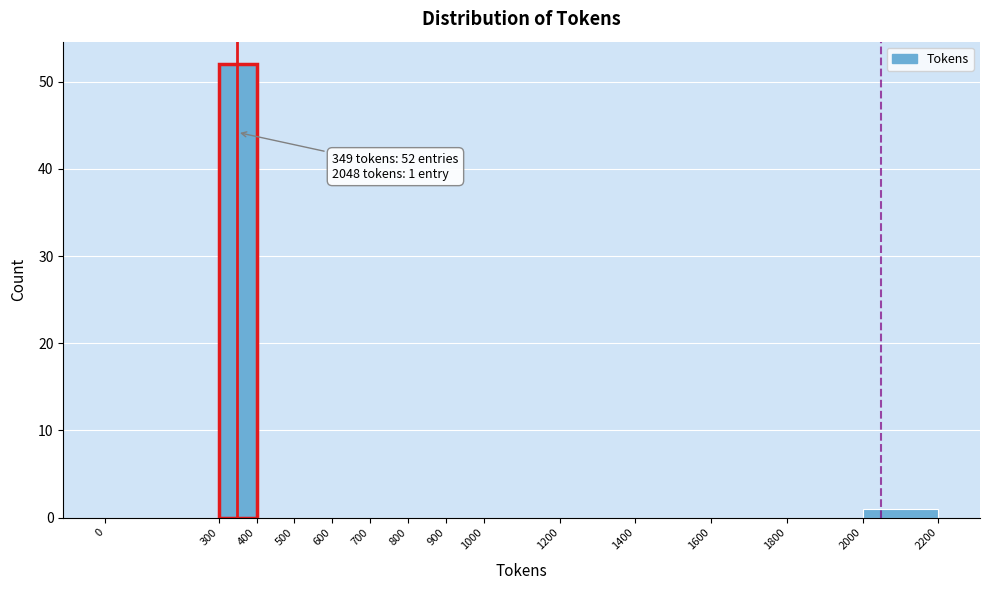

Which range on the x-axis has the tallest bar?

300 to 400